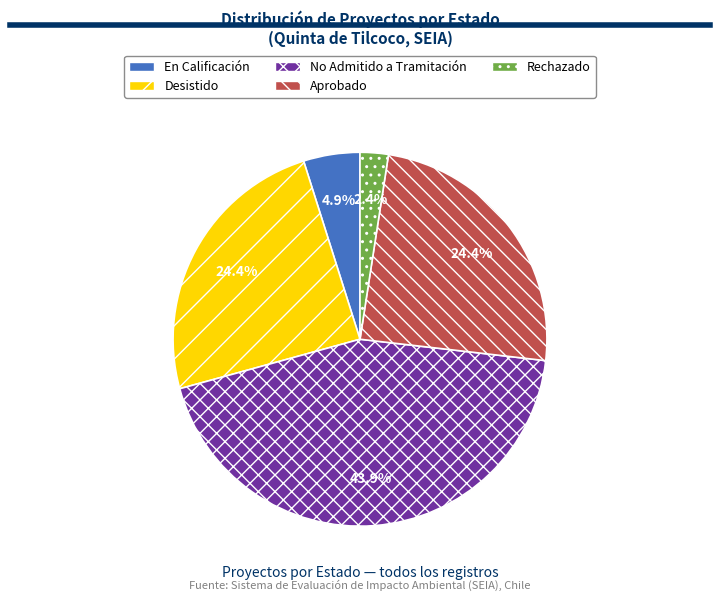

What is the ratio of the value at No Admitido a Tramitación to the value at En Calificación?

9.0